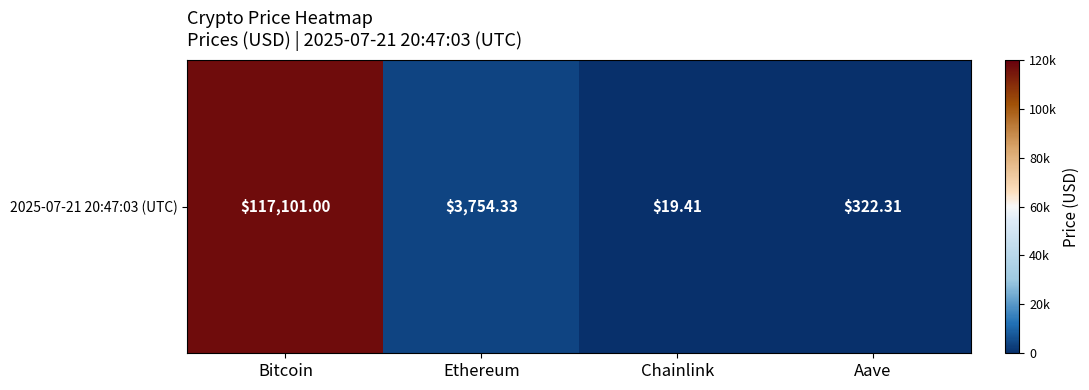

Reading left to right, what are all the values shown in this chart?

117101.0	3754.3	19.4	322.3